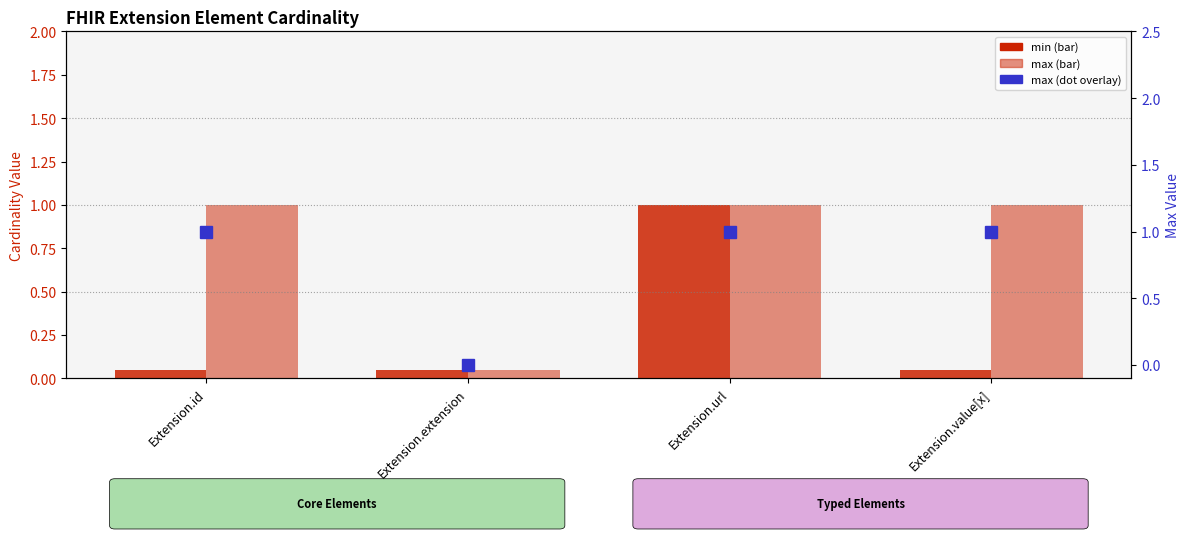

Reading left to right, what are all the values shown in this chart?

1	0	1	1